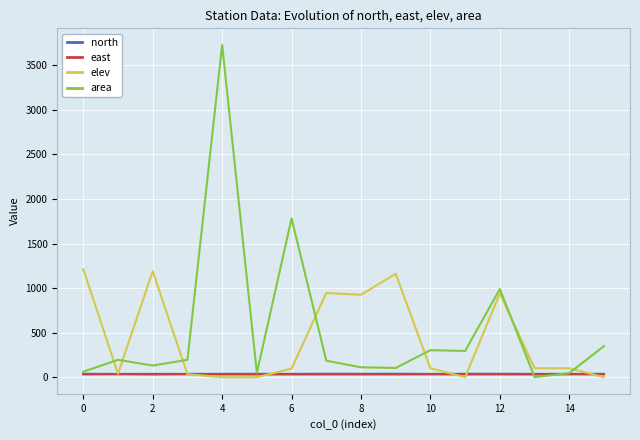

What is the maximum value for elev?

1210.0